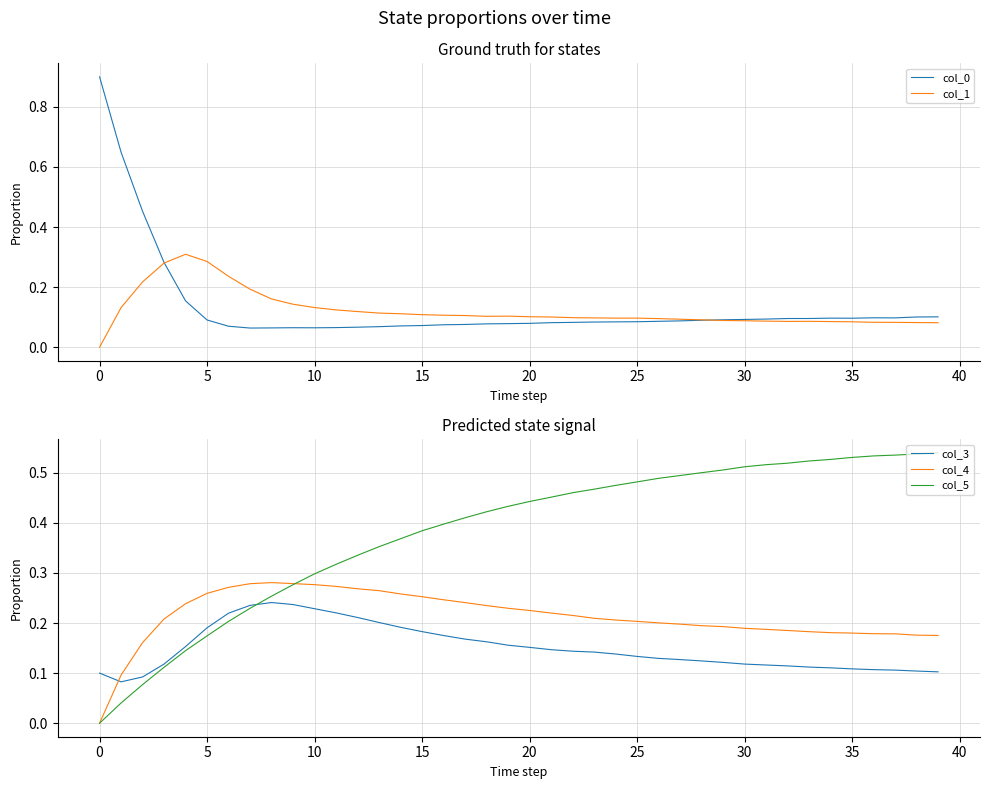

Which series has the largest range (max minus min)?

col_0